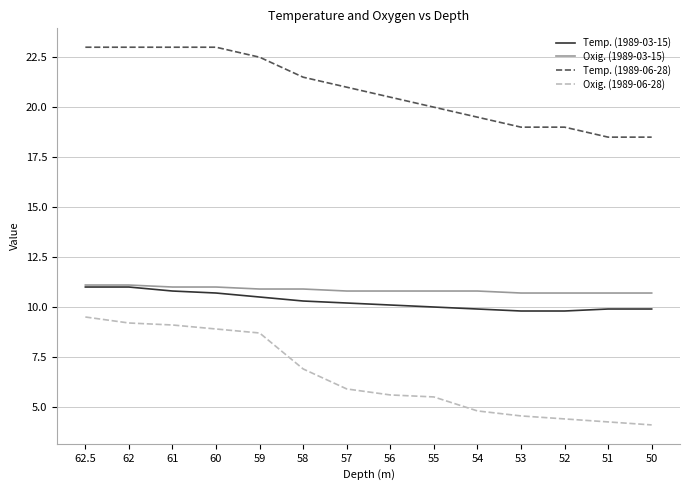

At which label does Temp. (1989-06-28) first exceed 21?

62.5